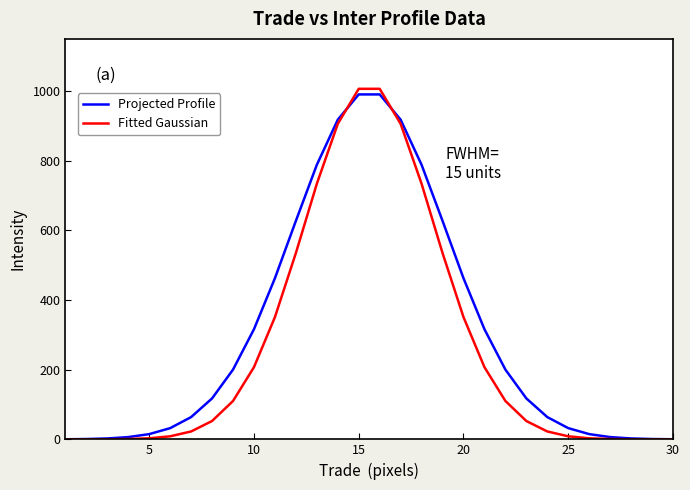

List the series in order of their overall mean, highest first.

Projected Profile, Fitted Gaussian